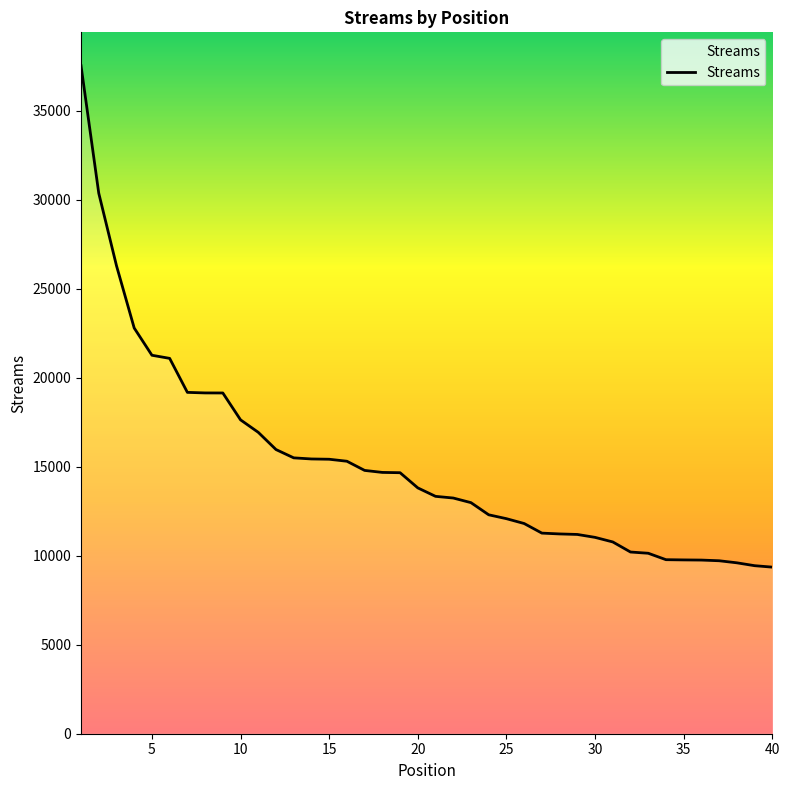

What is the difference between the maximum and minimum values?

28162